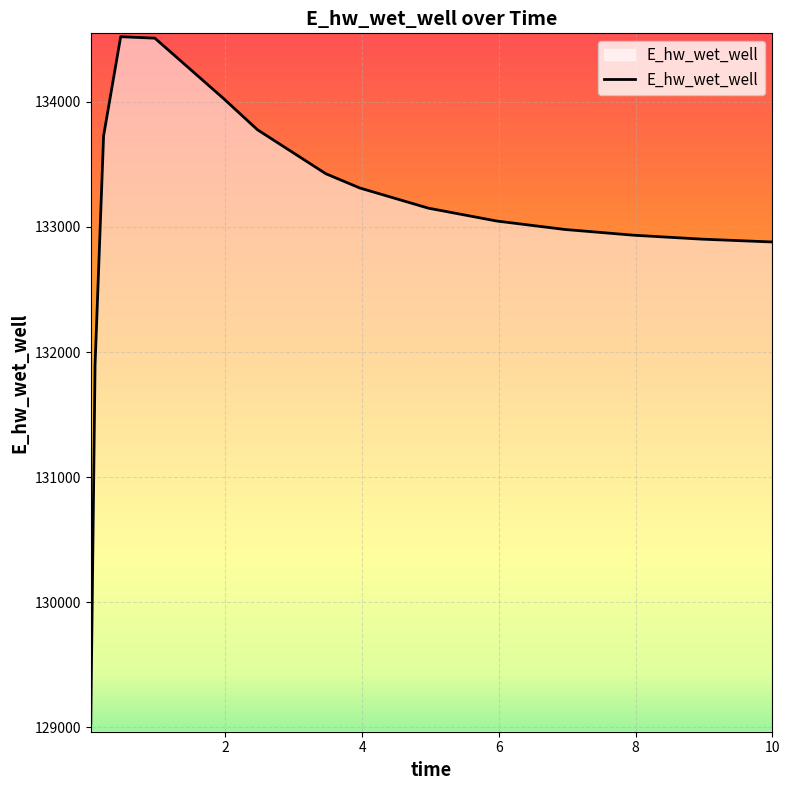

What is the smallest value displayed?

129030.1